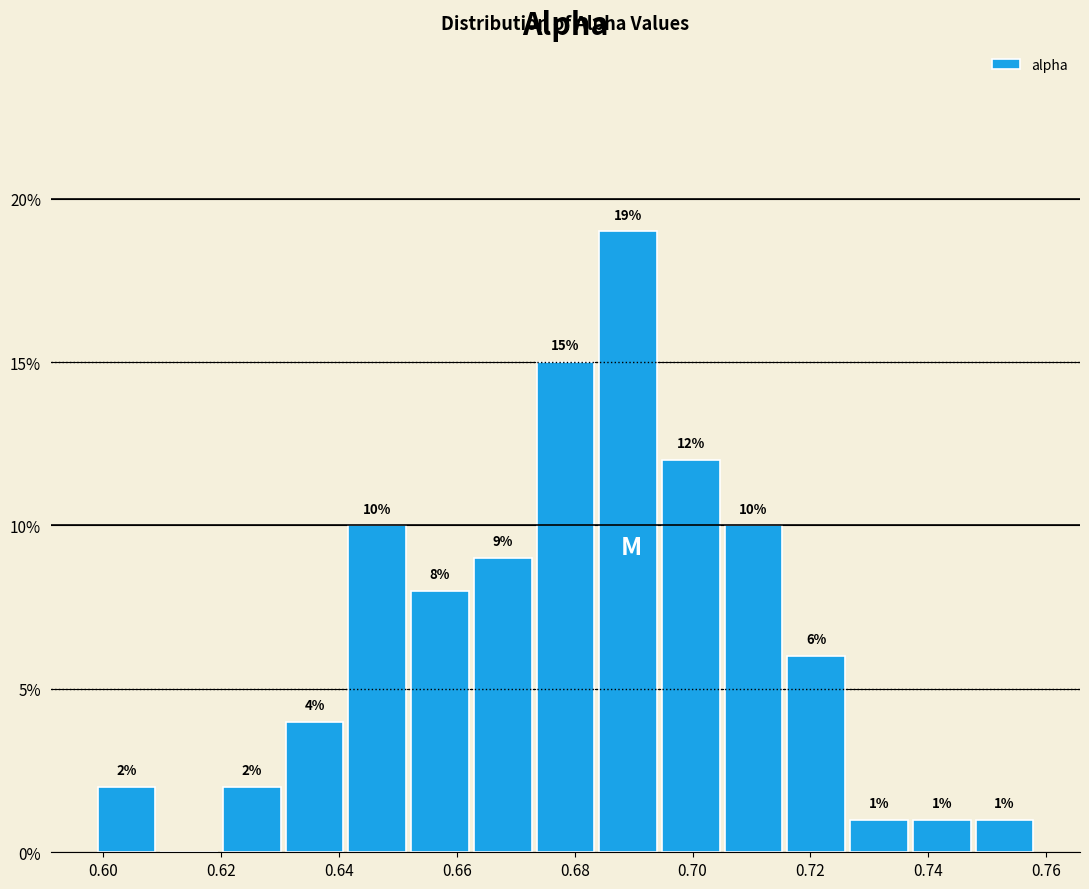

Which range on the x-axis has the tallest bar?

0.684 to 0.694